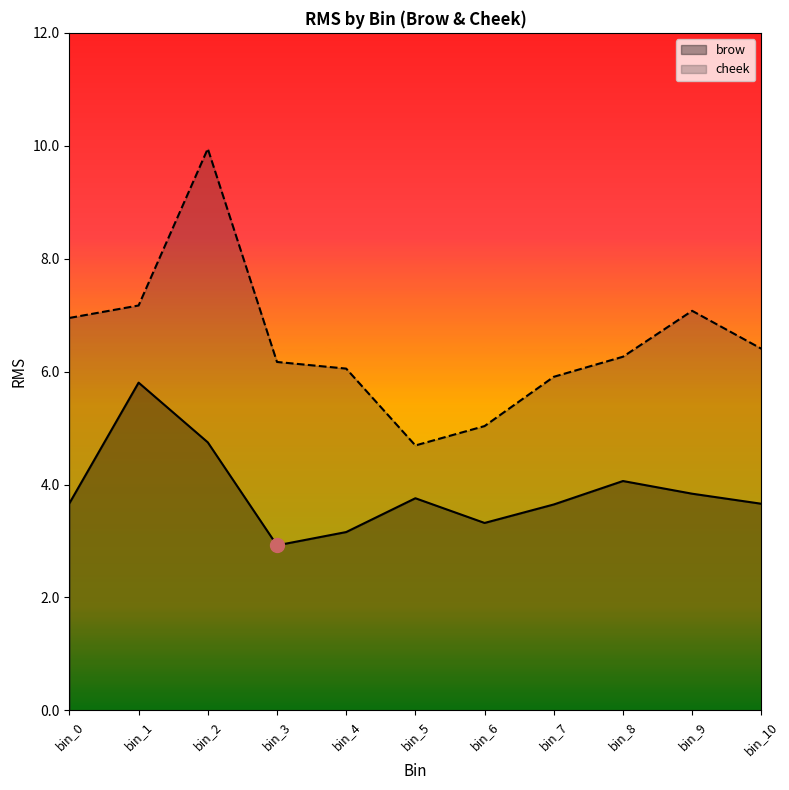

Which has a higher value, bin_9 or bin_7?

bin_9